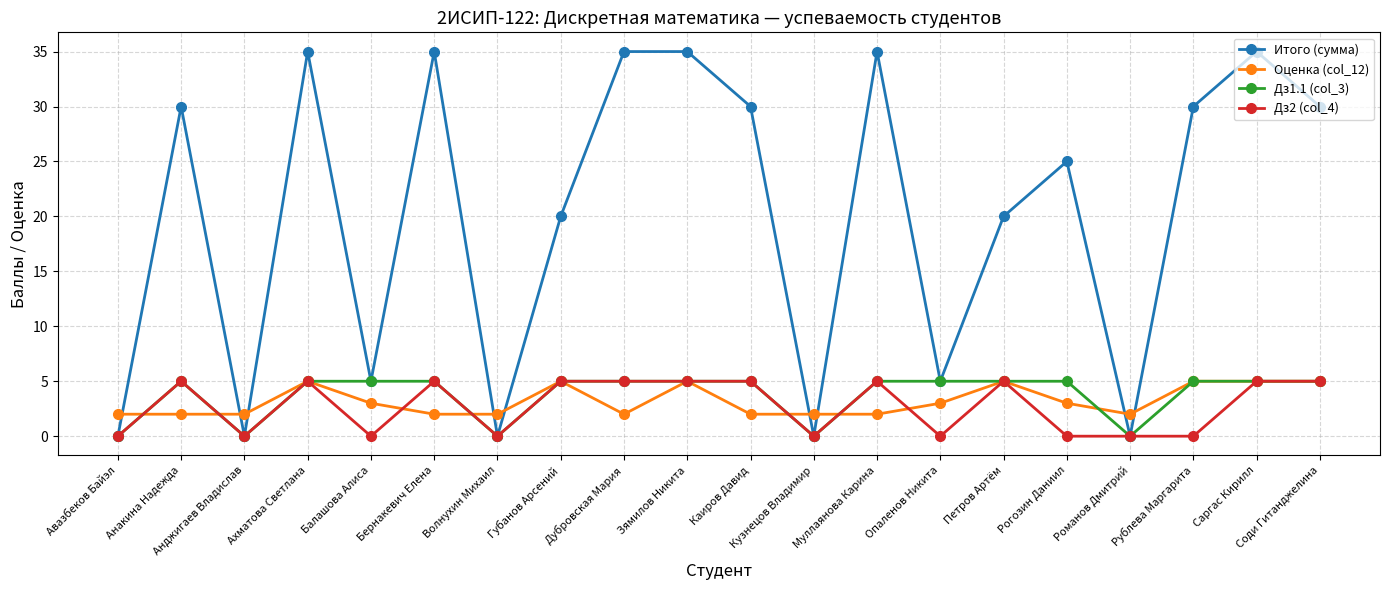

True or false: Дз2 (col_4) has more than 1 interior local peaks.

True